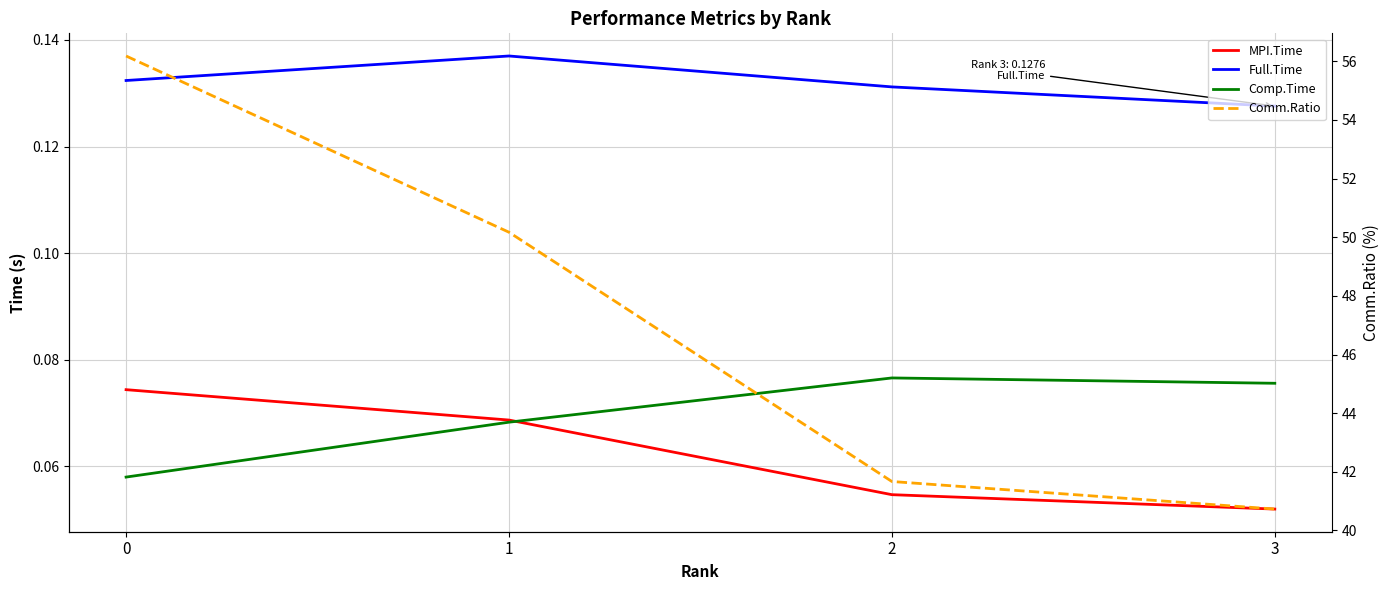

What is the difference between the highest and lowest values at 0?

56.1